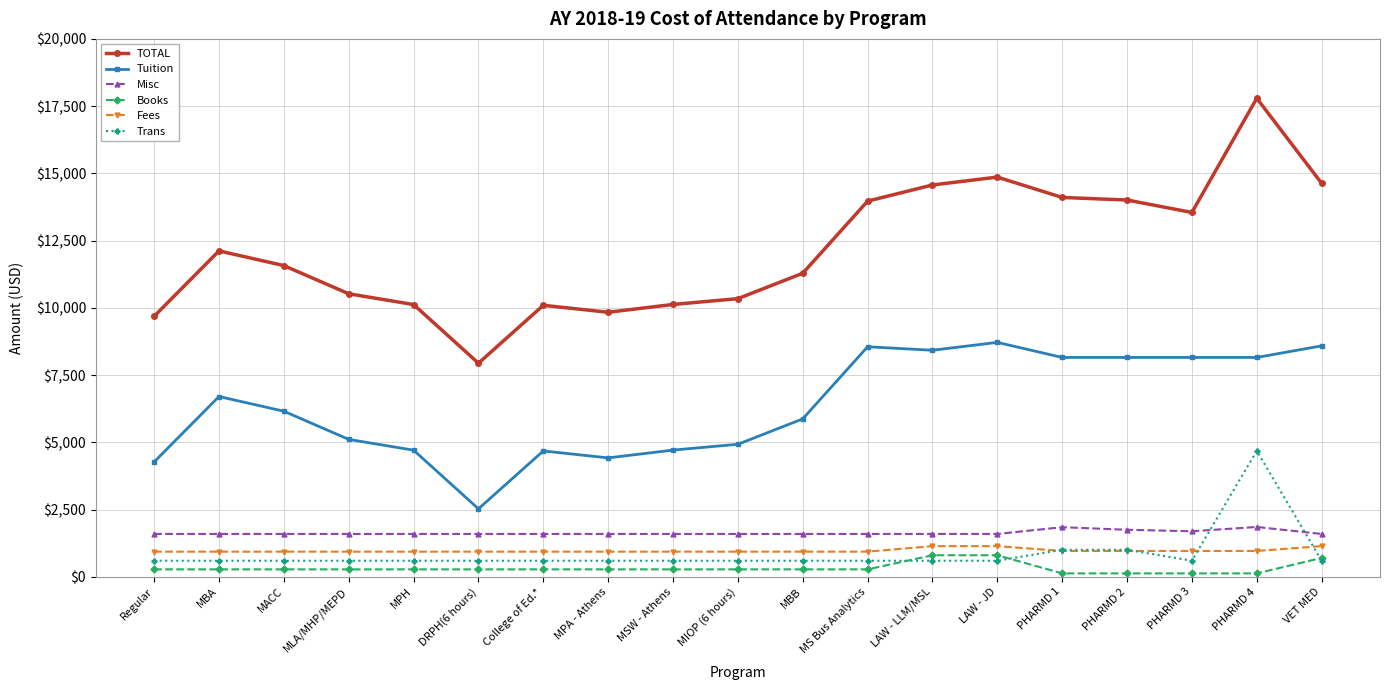

True or false: TOTAL and Tuition intersect in this chart.

False